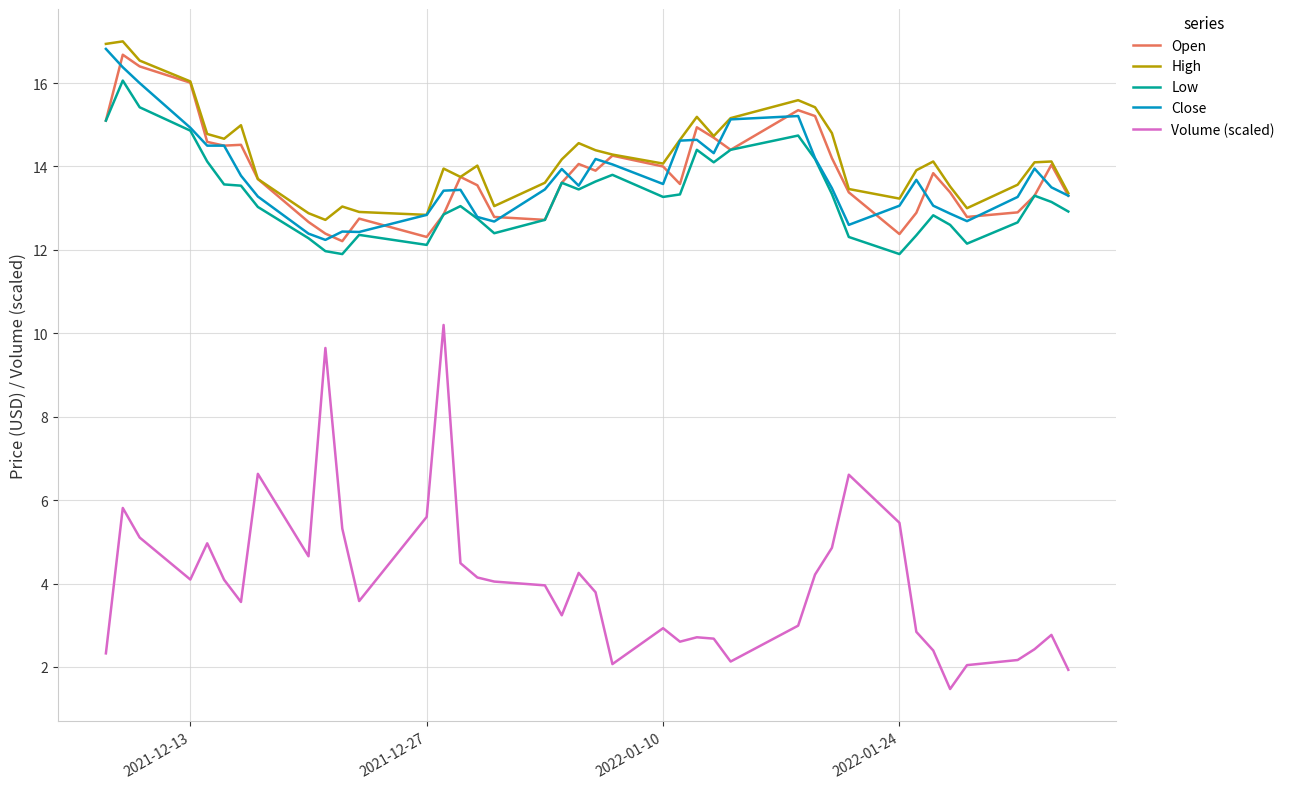

True or false: Open and Volume (scaled) cross at least once.

False